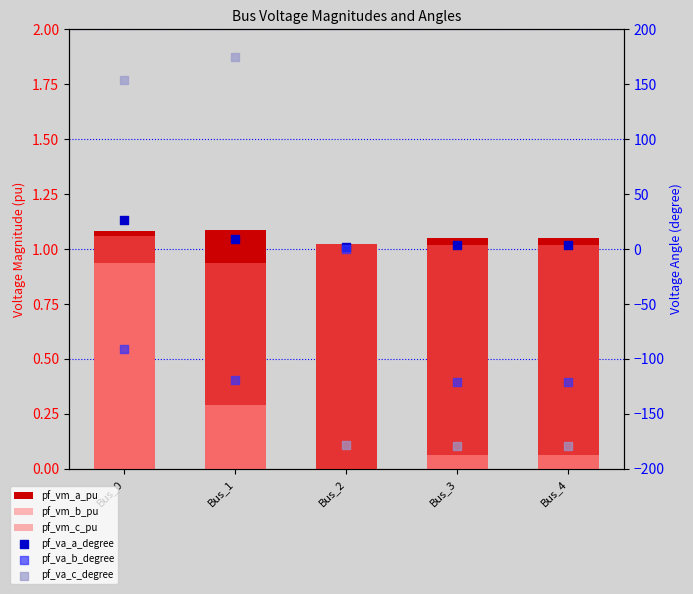

Which series has the widest spread of Y values?

pf_va_c_degree